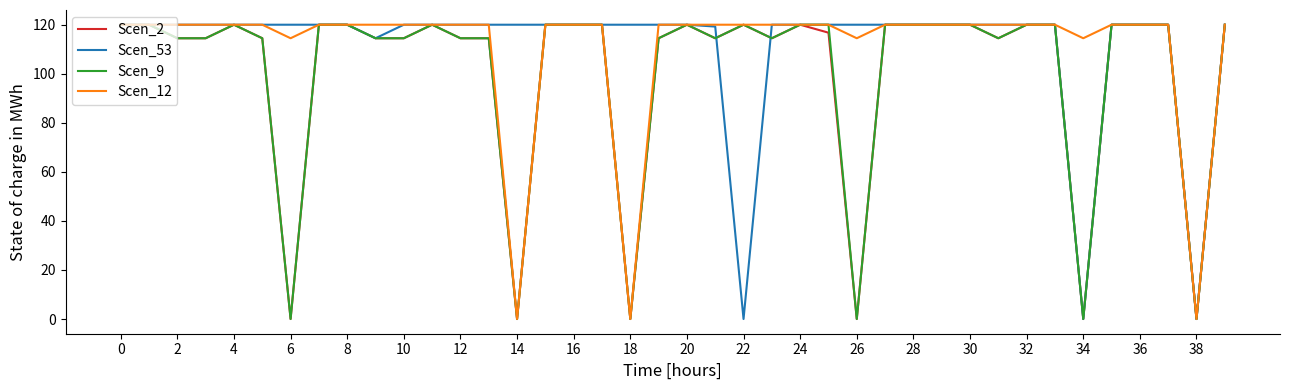

What is the highest value of the Scen_53 series?

120.0